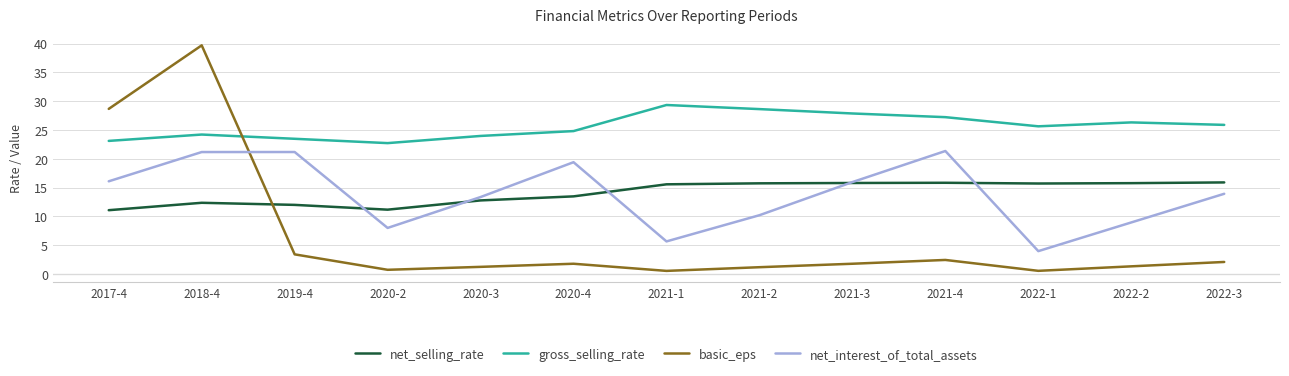

Which category has the lowest value in the net_interest_of_total_assets series?

2022-1